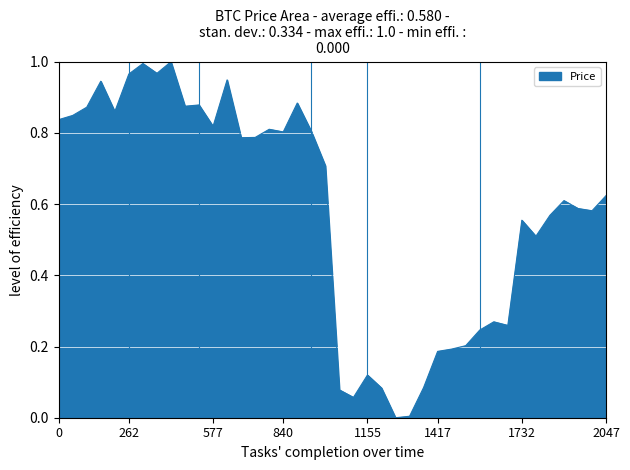

True or false: the data shows 0.7 at 1732.

False